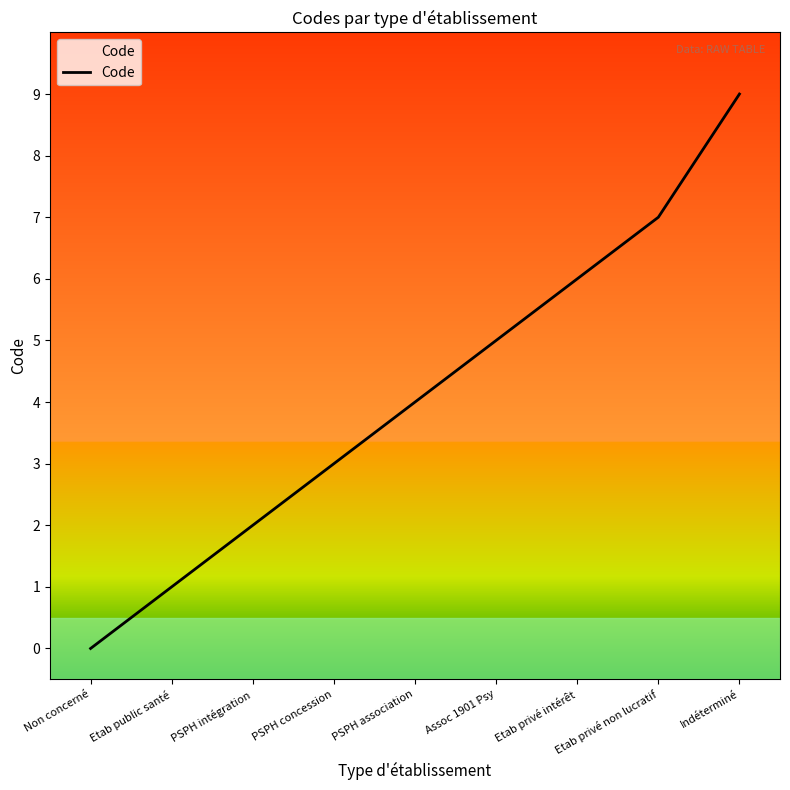

What is the change in value from Non concerné to PSPH association?

+4